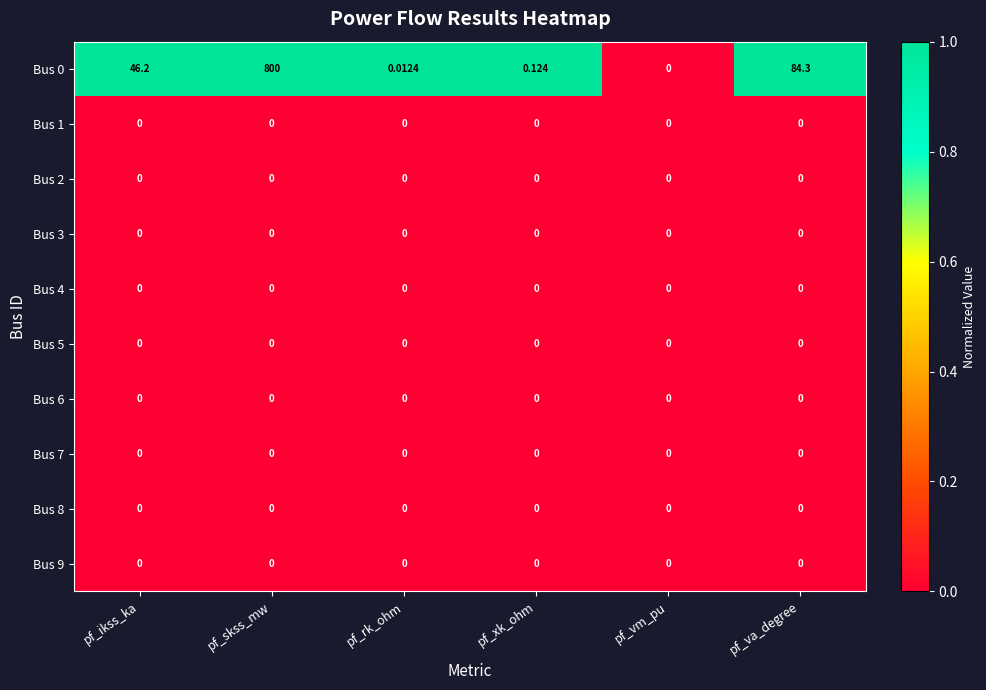

At which label does Bus 0 first exceed 46?

pf_ikss_ka